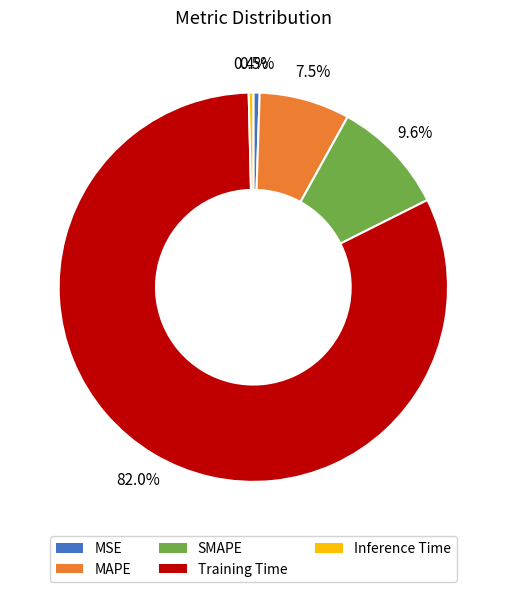

Combined, what portion of the pie is MSE and SMAPE?

10.1%